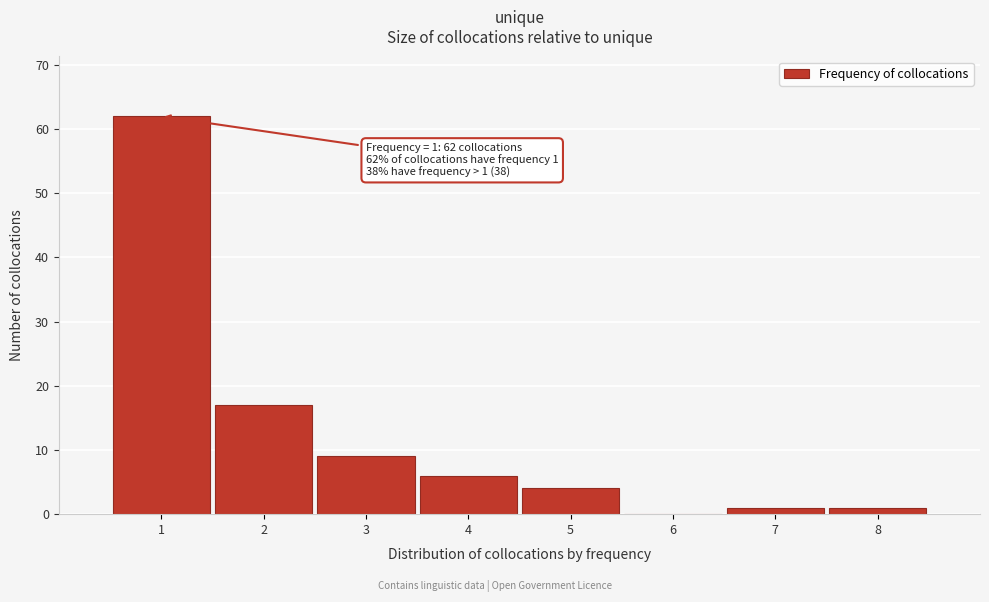

Reading left to right, transcribe all the data shown in this chart.

1=62	2=17	3=9	4=6	5=4	6=0	7=1	8=1